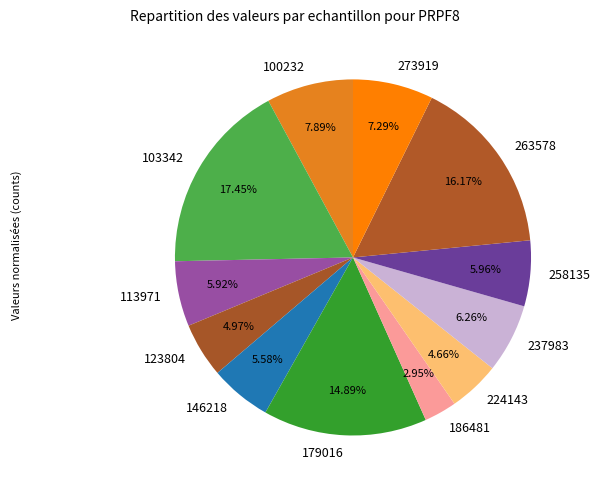

True or false: 113971 accounts for 1% of the total.

False